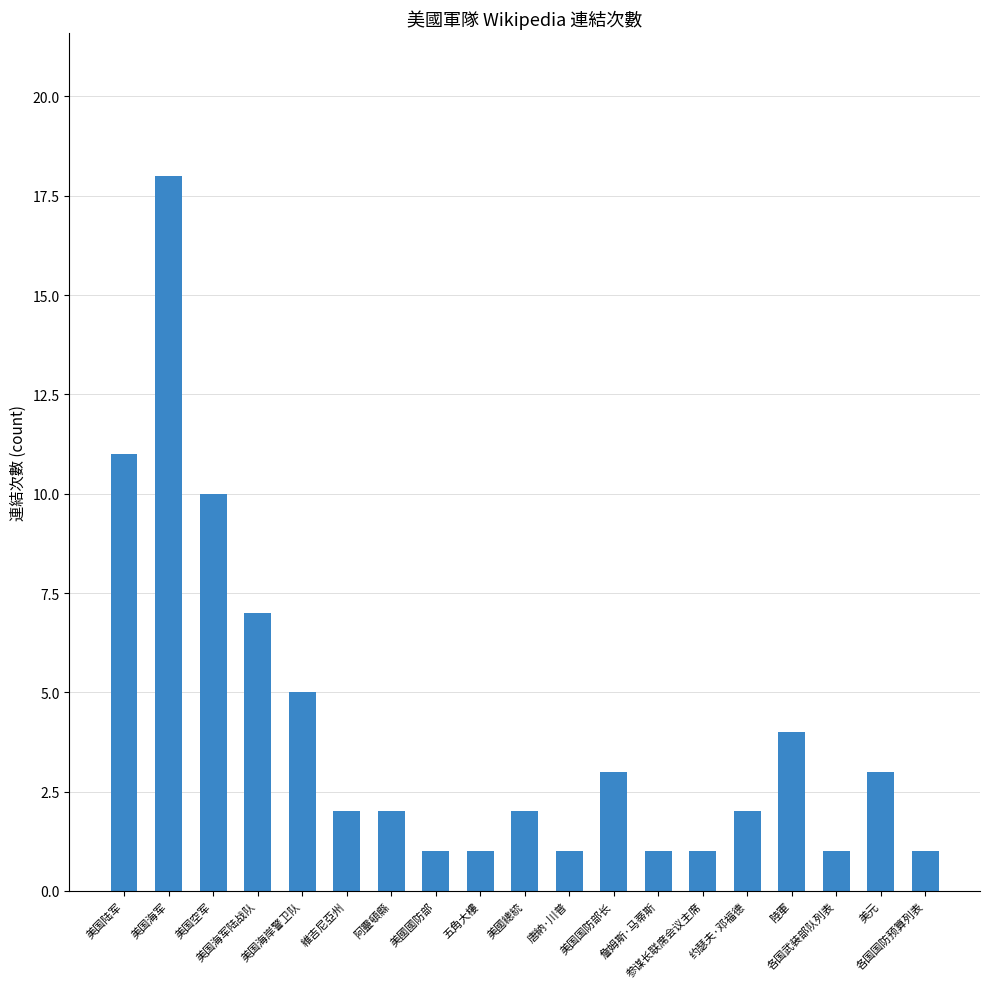

What is the greatest value displayed?

18